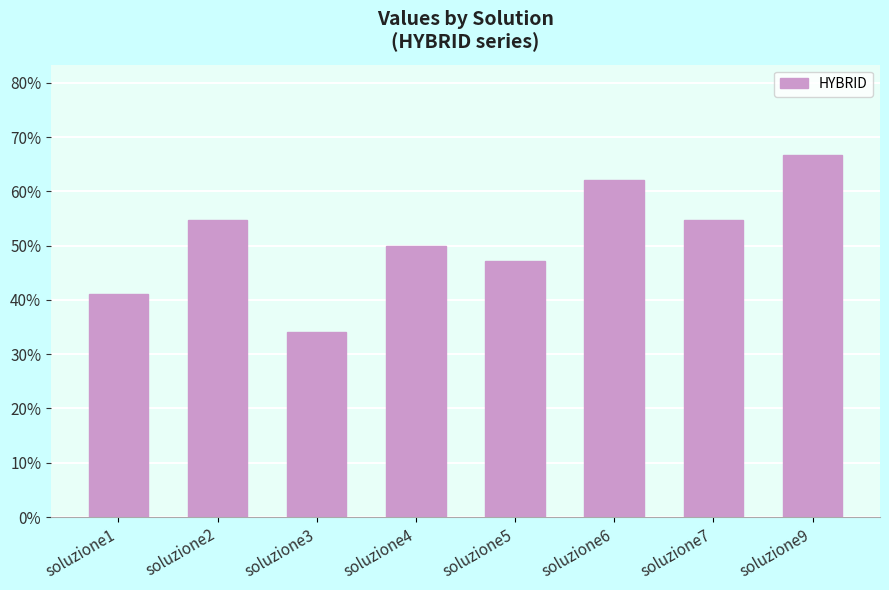

Reading left to right, transcribe all the data shown in this chart.

soluzione1=0.4	soluzione2=0.5	soluzione3=0.3	soluzione4=0.5	soluzione5=0.5	soluzione6=0.6	soluzione7=0.5	soluzione9=0.7